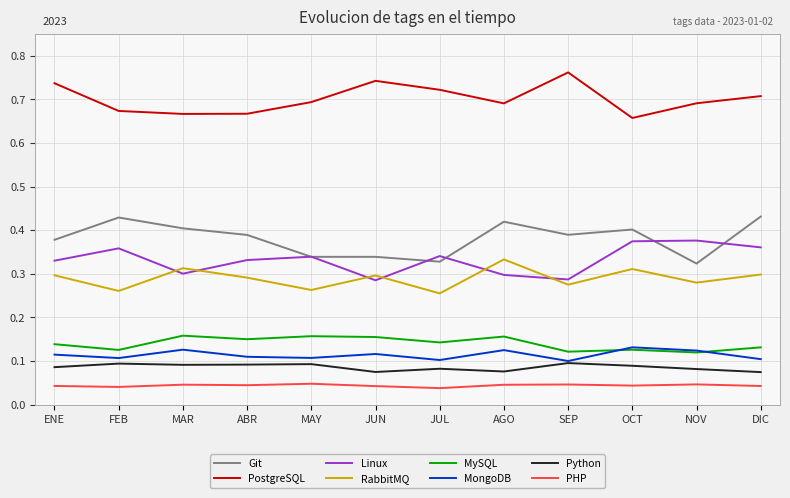

True or false: Git and RabbitMQ intersect in this chart.

False